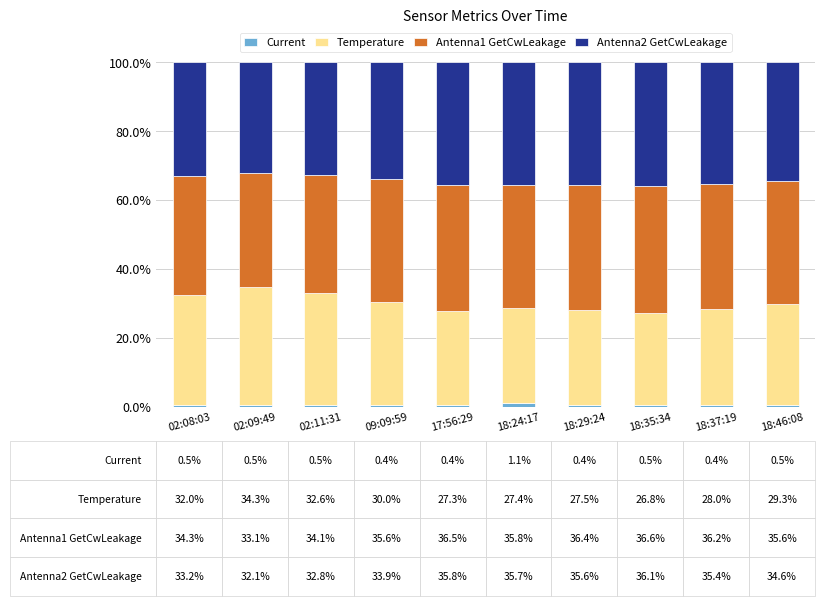

True or false: Current has a value of 0.4 at 18:29:24.

True